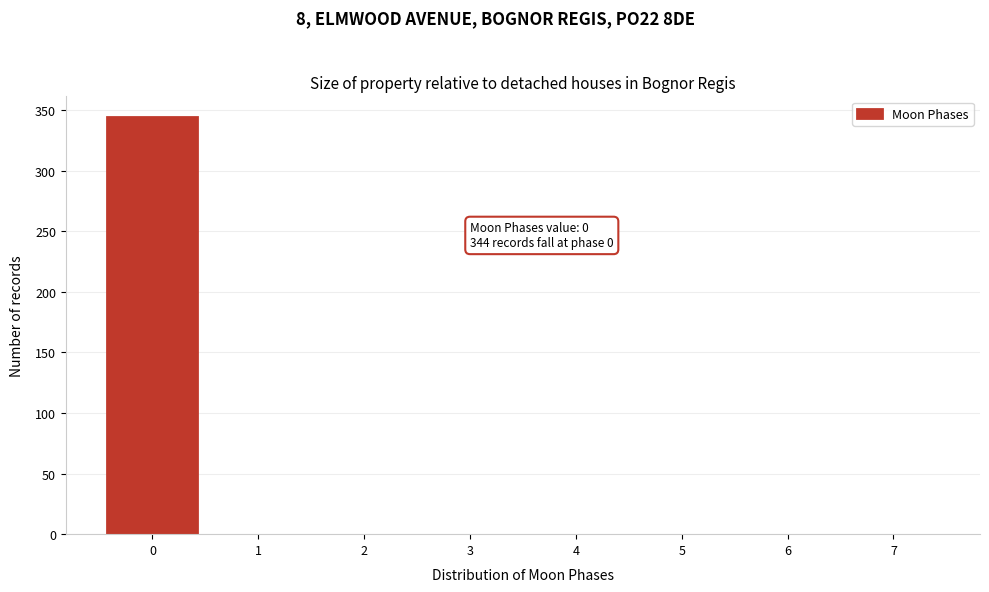

Reading left to right, list all the values displayed in this chart.

0=344	1=0	2=0	3=0	4=0	5=0	6=0	7=0